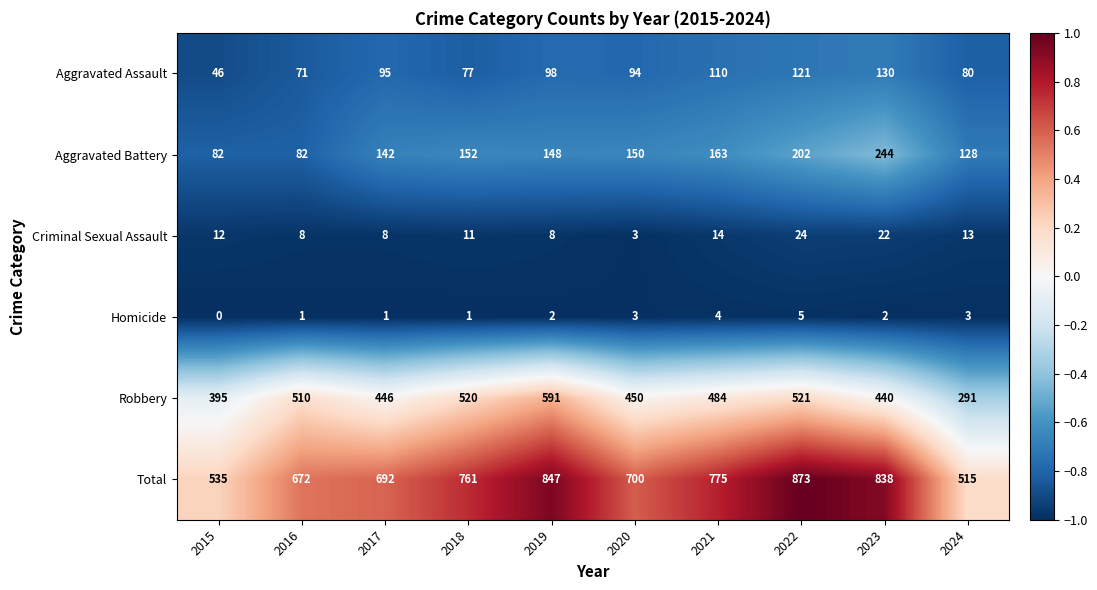

The value of Criminal Sexual Assault at 2019 is 4. True or false?

False